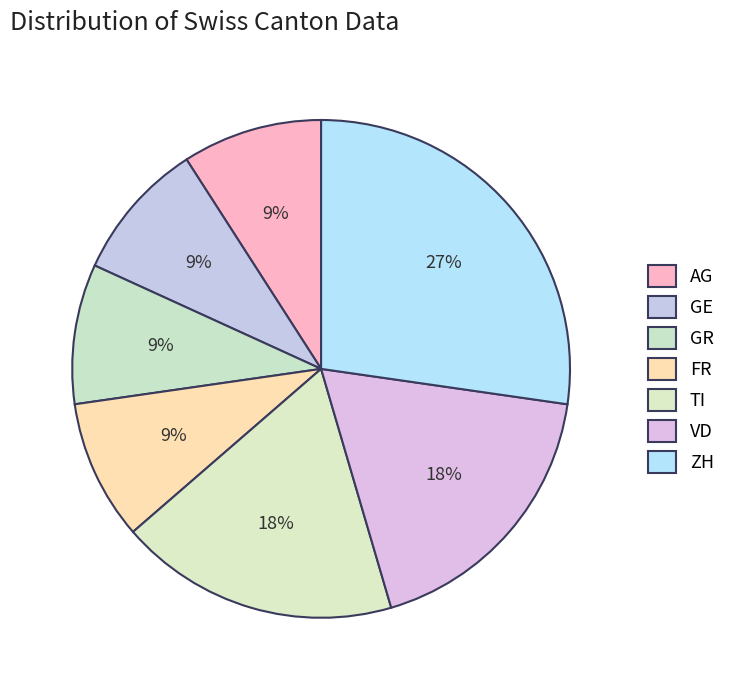

True or false: GE accounts for 20% of the total.

False